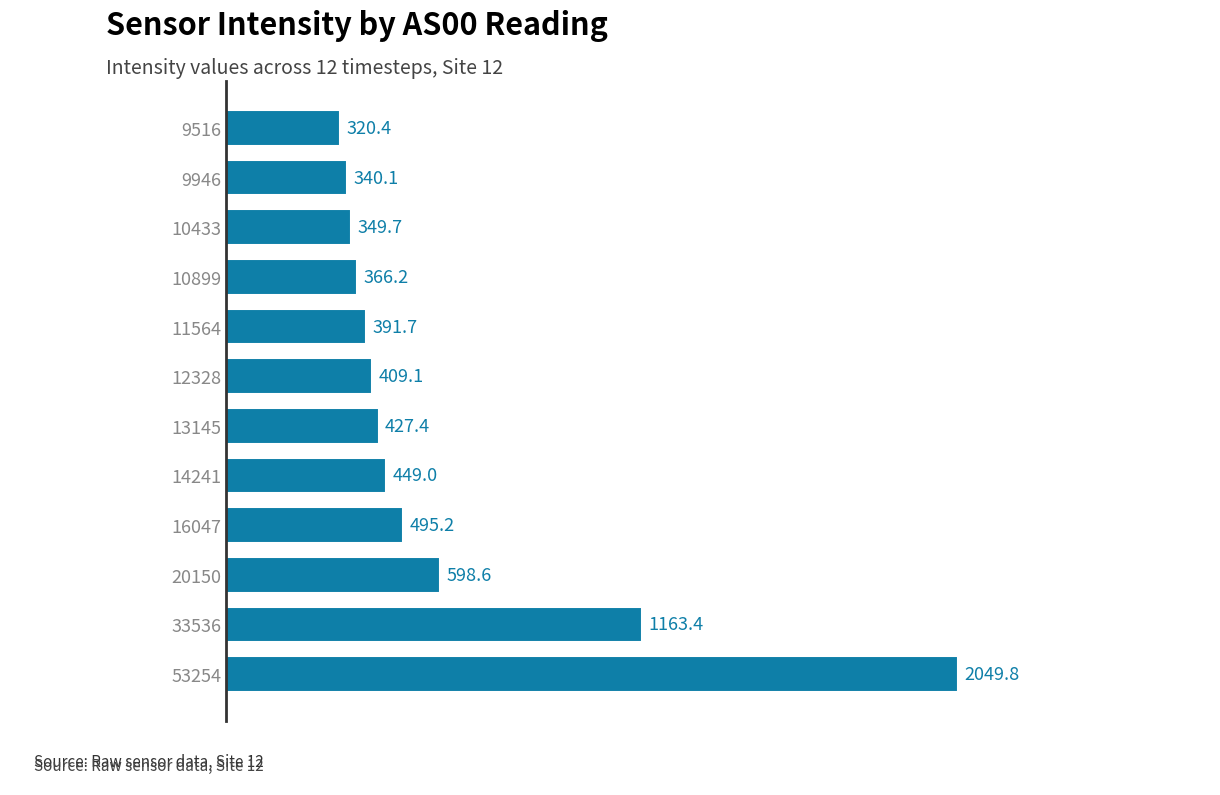

What is the average value?

613.4